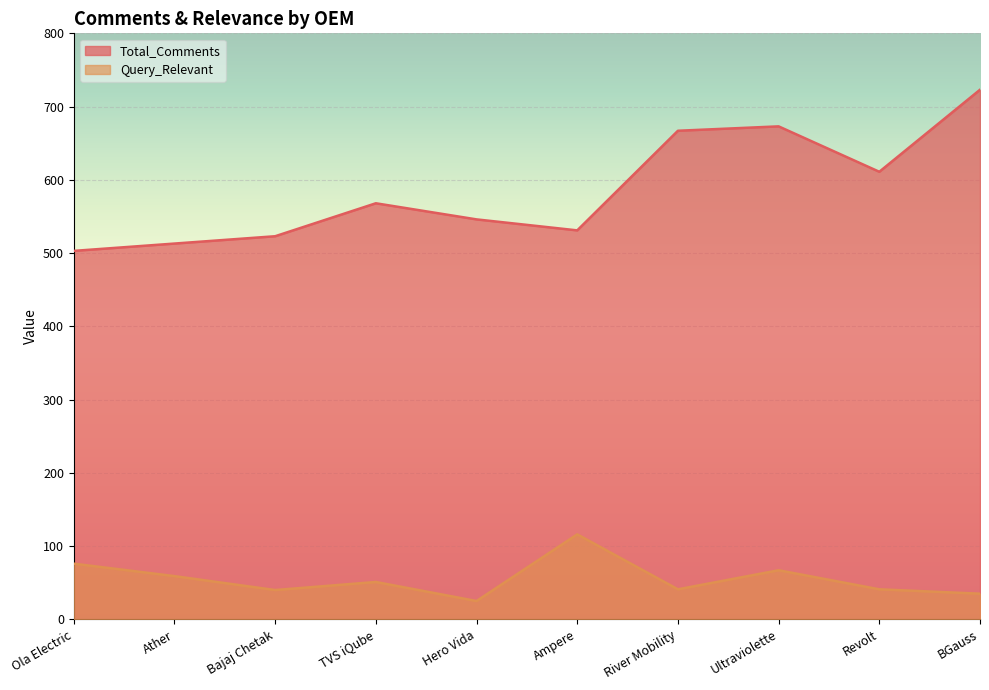

Rank the series by their average value, from highest to lowest.

Total_Comments, Query_Relevant